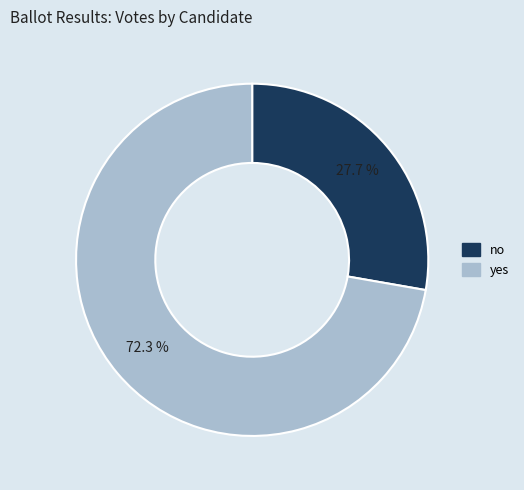

To the nearest percent, what portion does no represent?

28%